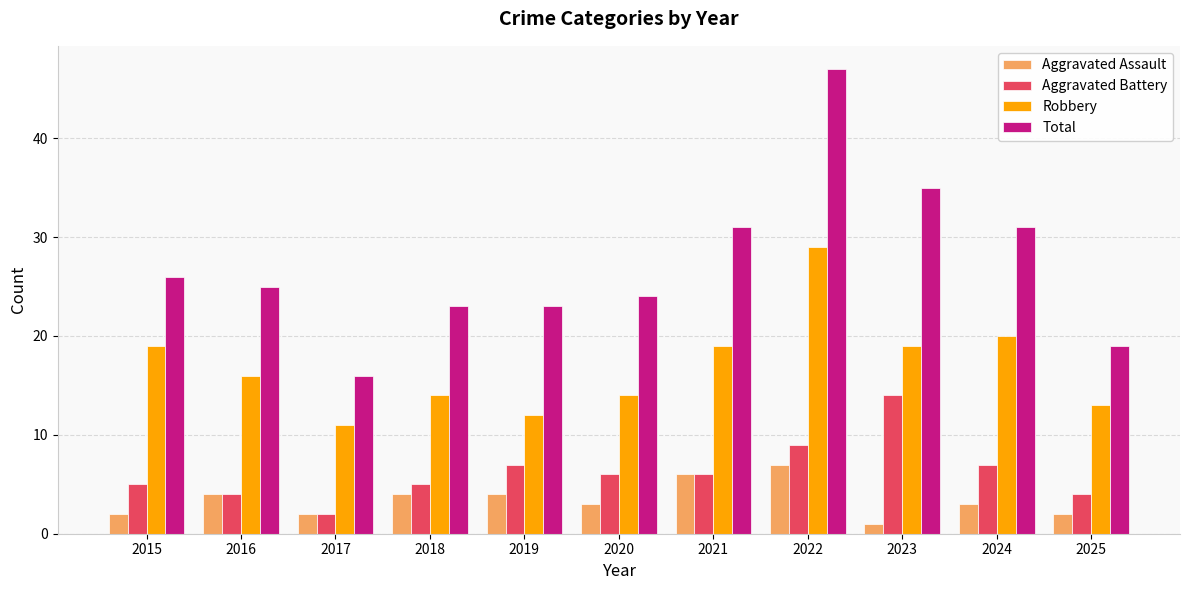

What is the value of the Total bar at the 11th from the left?

19